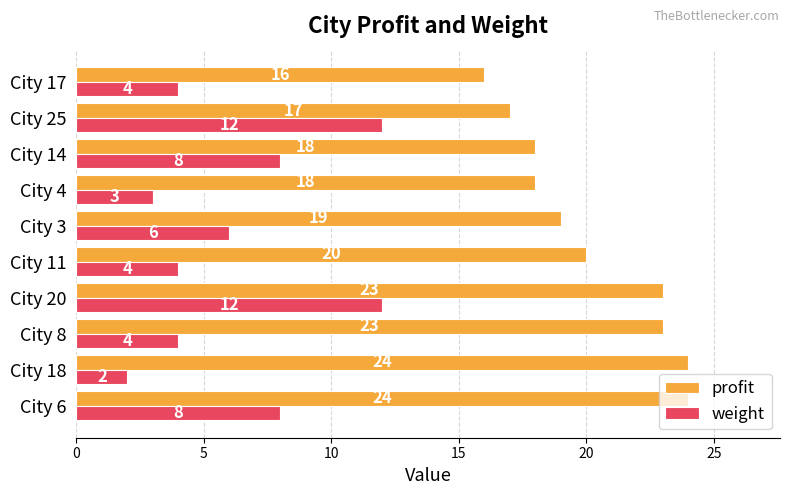

At which category is the sum across all series the highest?

City 20